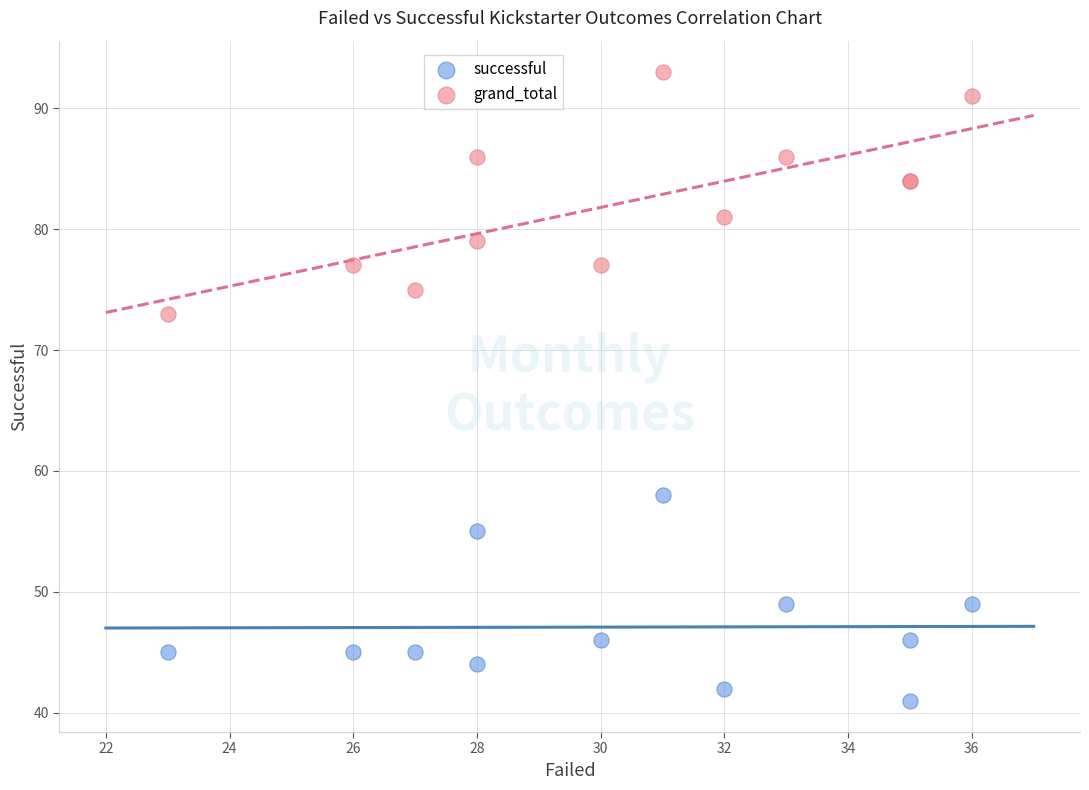

Across all series, what Y value is closest to 67?

73